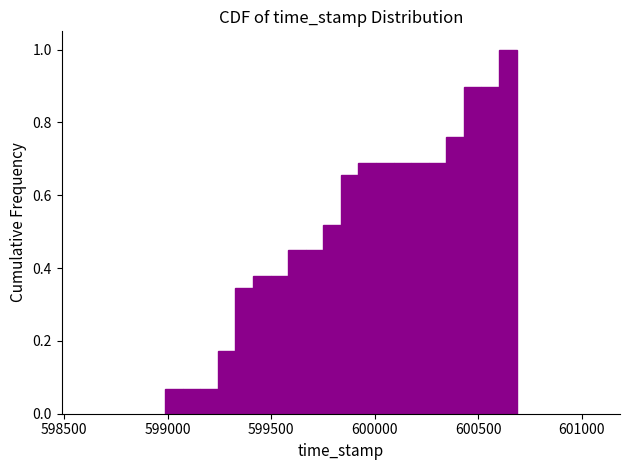

Read against the x-axis, roughly where is the centre of the tallest bar?

600650